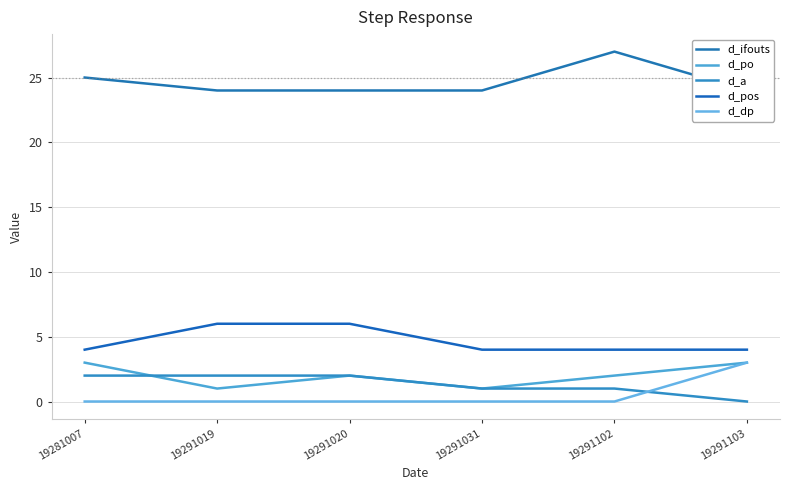

Rank the series at 19291102 from highest to lowest value.

d_ifouts, d_pos, d_po, d_a, d_dp